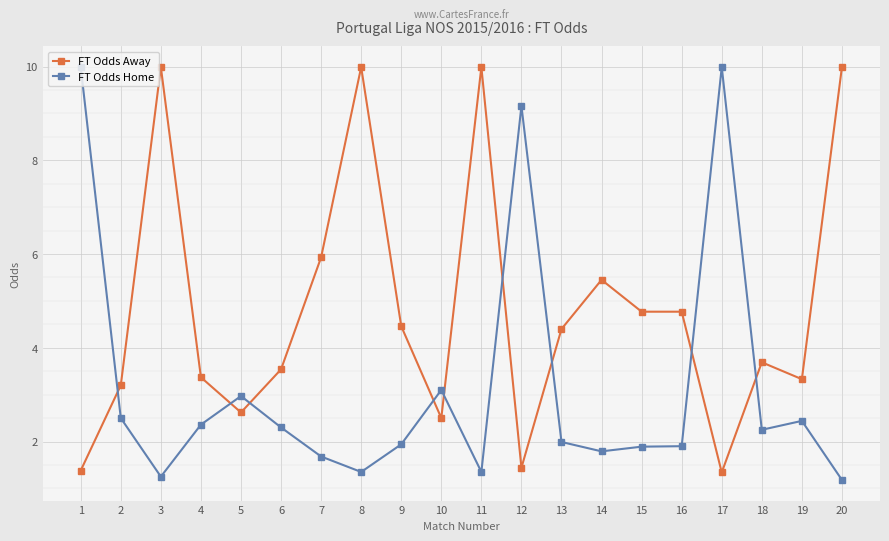

Is it true that FT Odds Home equals 1.7 at 7?

True